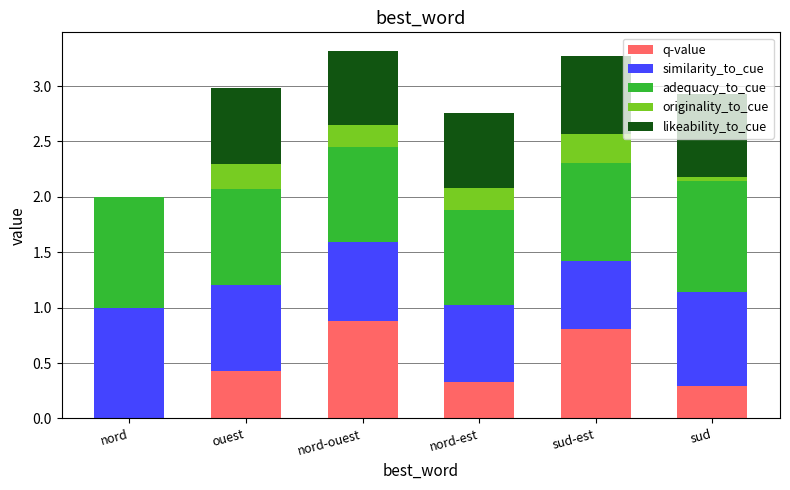

What is the sum of all q-value values?

2.7